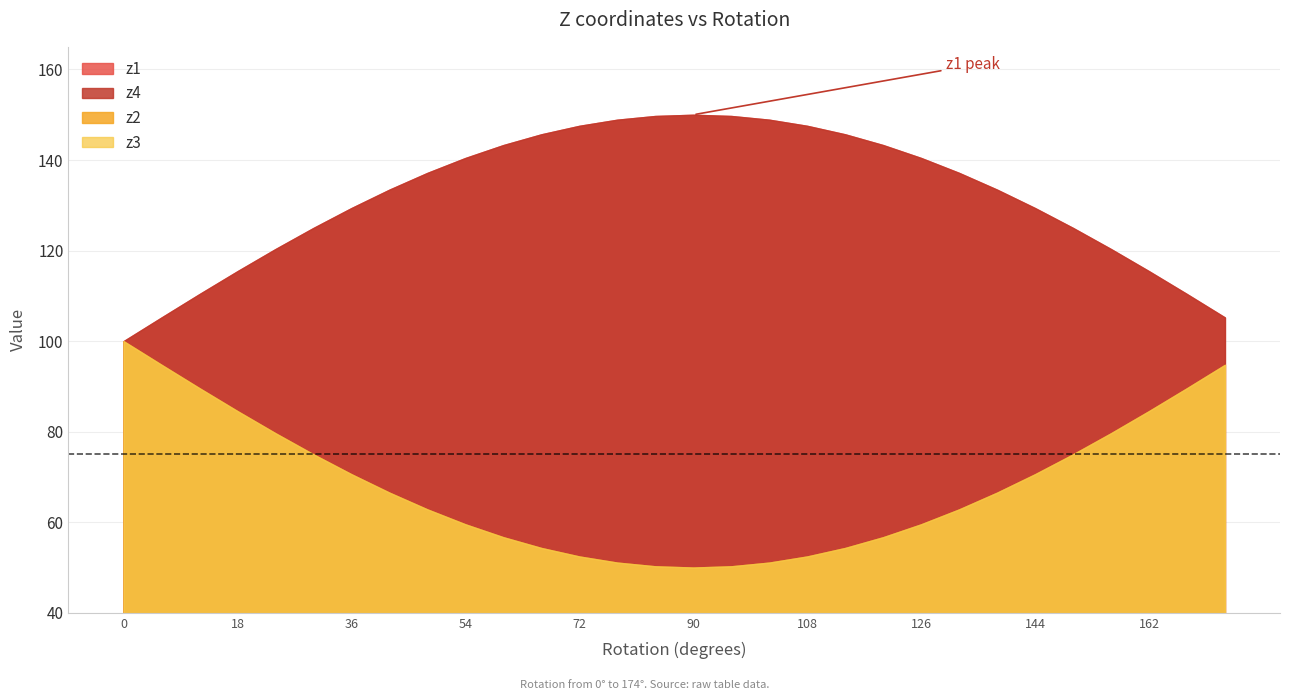

Reading left to right, transcribe all the data shown in this chart.

z2: 100.0	94.8	89.6	84.5	79.7	75.0	70.6	66.5	62.8	59.5	56.7	54.3	52.4	51.1	50.3	50.0	50.3	51.1	52.4	54.3	56.7	59.5	62.8	66.5	70.6	75.0	79.7	84.5	89.6	94.8
z3: 100.0	94.8	89.6	84.5	79.7	75.0	70.6	66.5	62.8	59.5	56.7	54.3	52.4	51.1	50.3	50.0	50.3	51.1	52.4	54.3	56.7	59.5	62.8	66.5	70.6	75.0	79.7	84.5	89.6	94.8
z1: 100.0	105.2	110.4	115.5	120.3	125.0	129.4	133.5	137.2	140.5	143.3	145.7	147.6	148.9	149.7	150.0	149.7	148.9	147.6	145.7	143.3	140.5	137.2	133.5	129.4	125.0	120.3	115.5	110.4	105.2
z4: 100.0	105.2	110.4	115.5	120.3	125.0	129.4	133.5	137.2	140.5	143.3	145.7	147.6	148.9	149.7	150.0	149.7	148.9	147.6	145.7	143.3	140.5	137.2	133.5	129.4	125.0	120.3	115.5	110.4	105.2